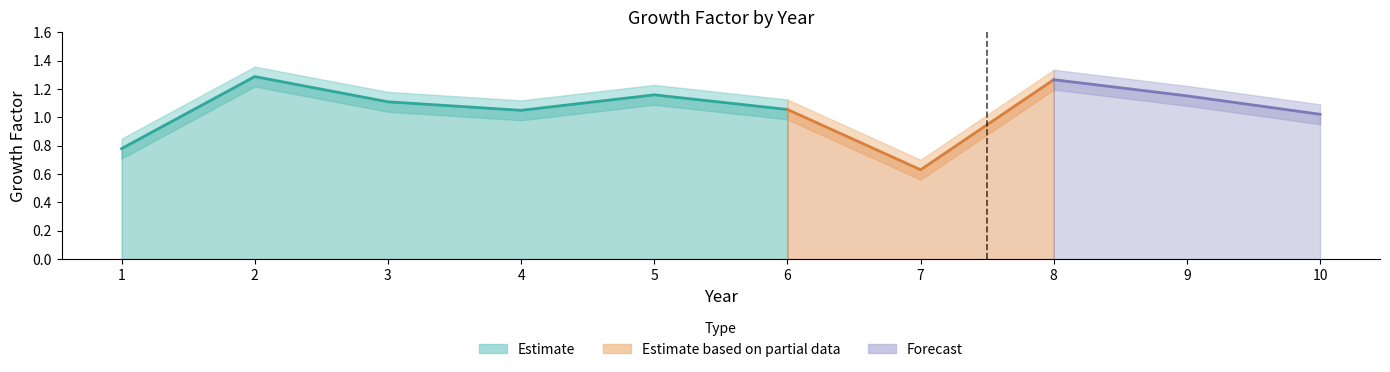

The value of Growth Factor Upper at 4 is 0.7. True or false?

False